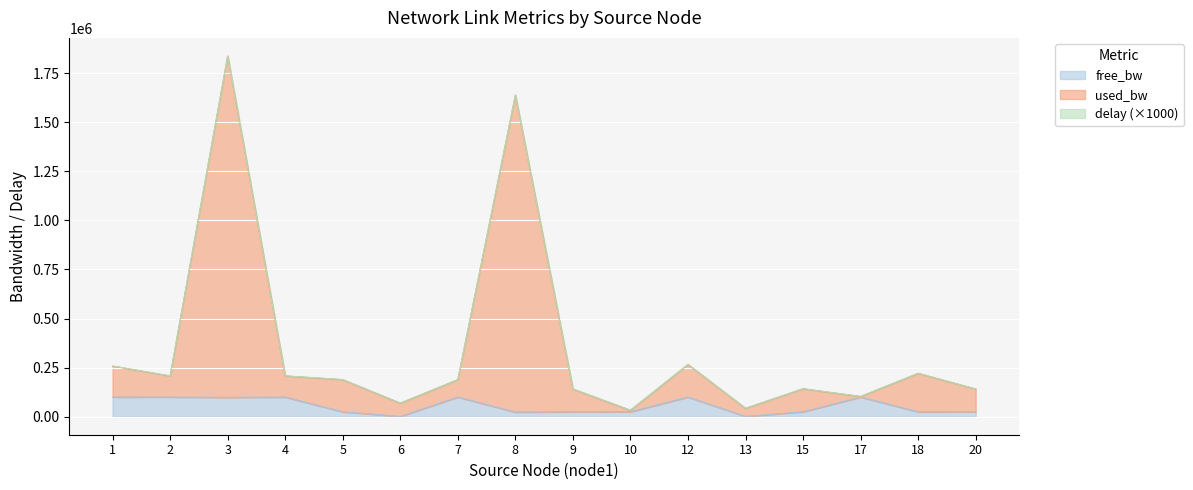

Which has a higher value, 3 or 2?

2